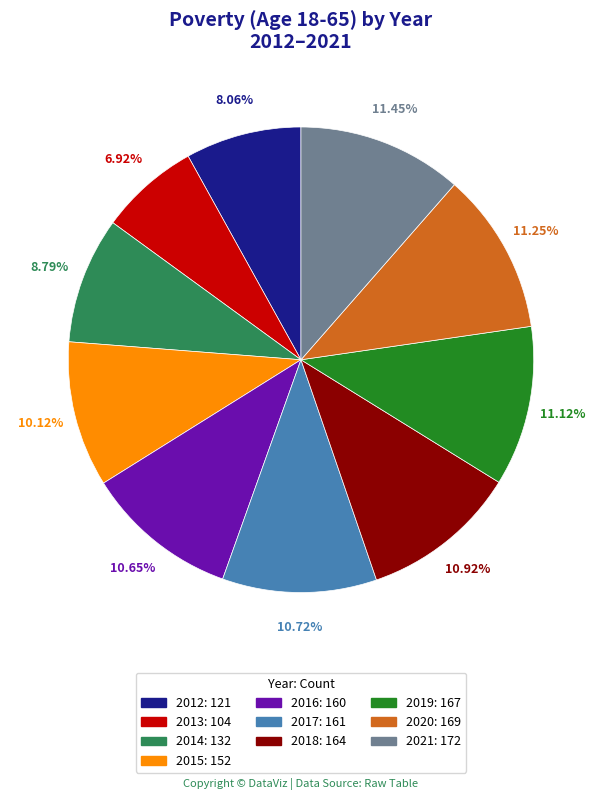

Does 2018 account for over 50% of the chart?

No